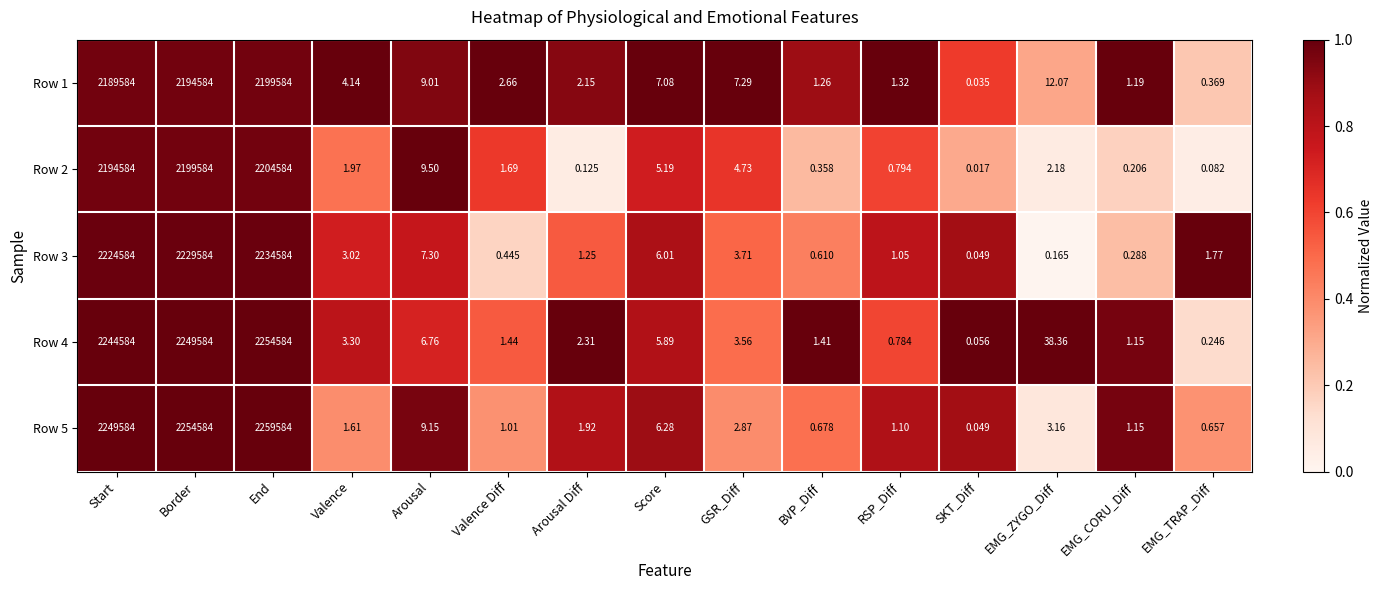

At which label does Row 1 reach its peak?

End